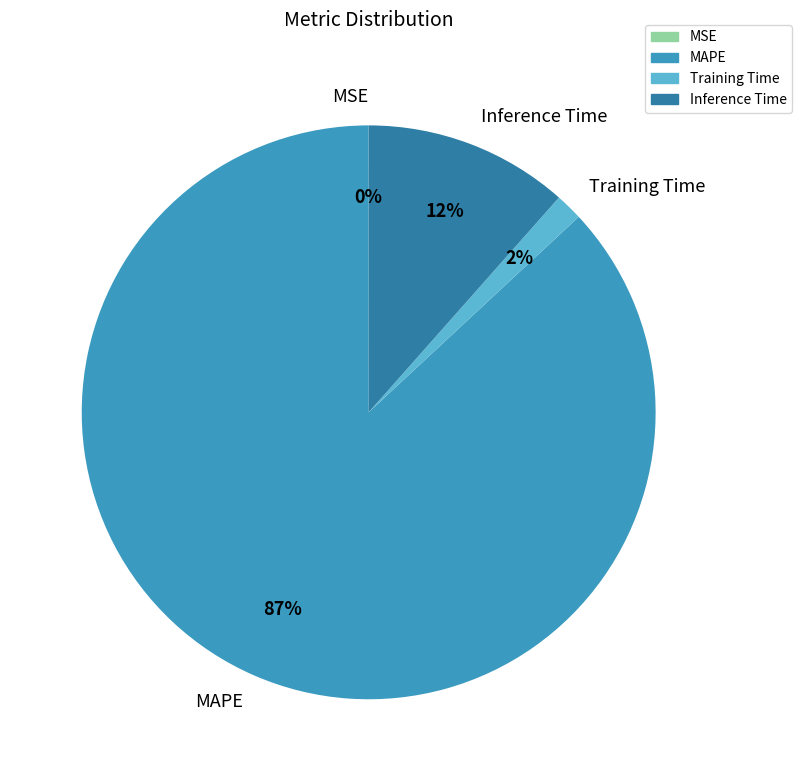

Which category has the biggest portion of the pie?

MAPE